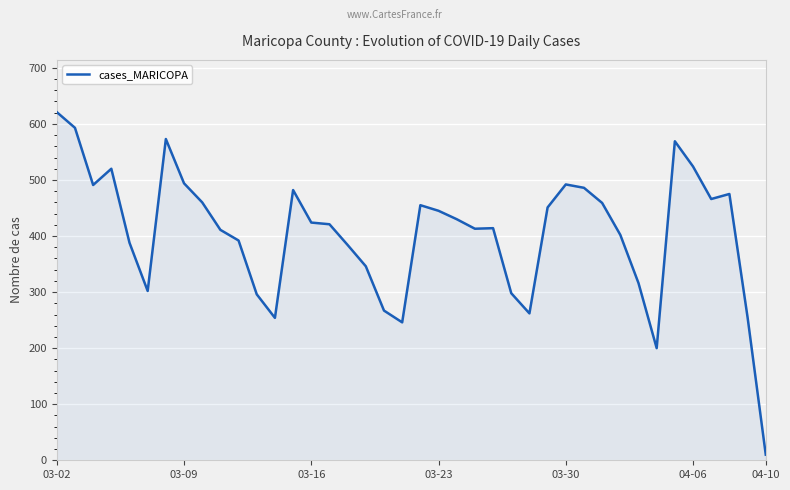

What is the difference between the maximum and minimum values?

611